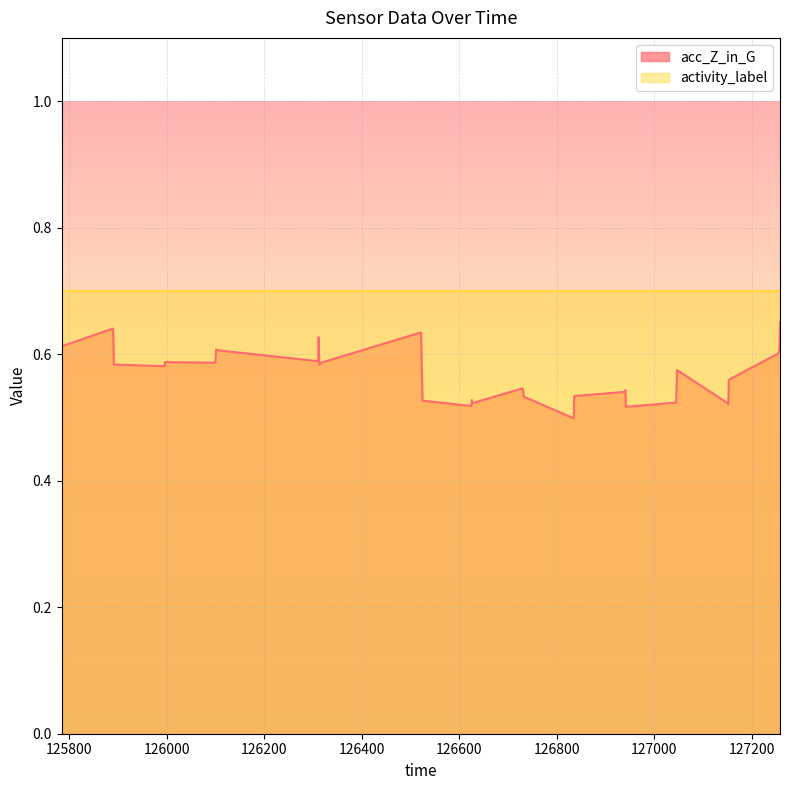

How many points are higher than both their immediate neighbors (excluding endpoints)?

10